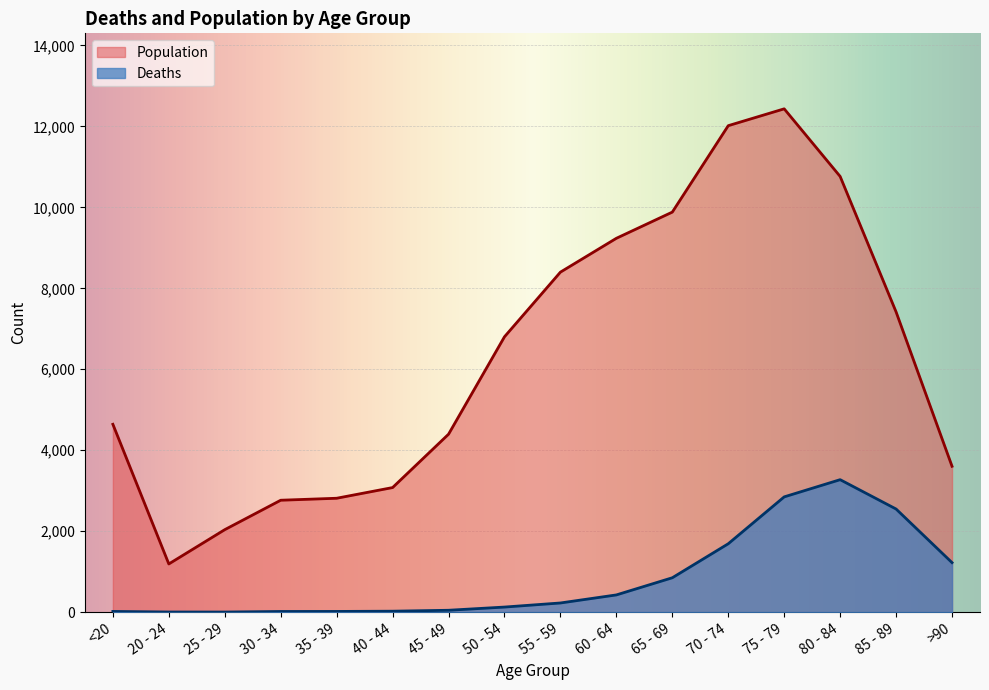

The value of Population at 40 - 44 is 1735. True or false?

False